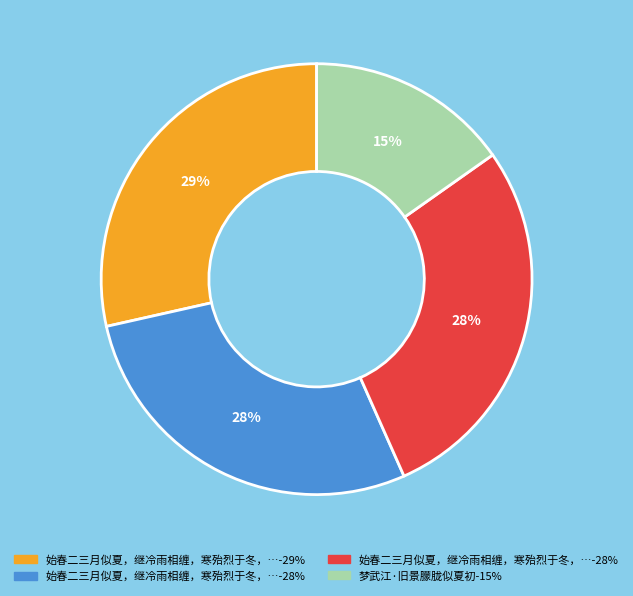

Is there a majority slice in this chart?

No